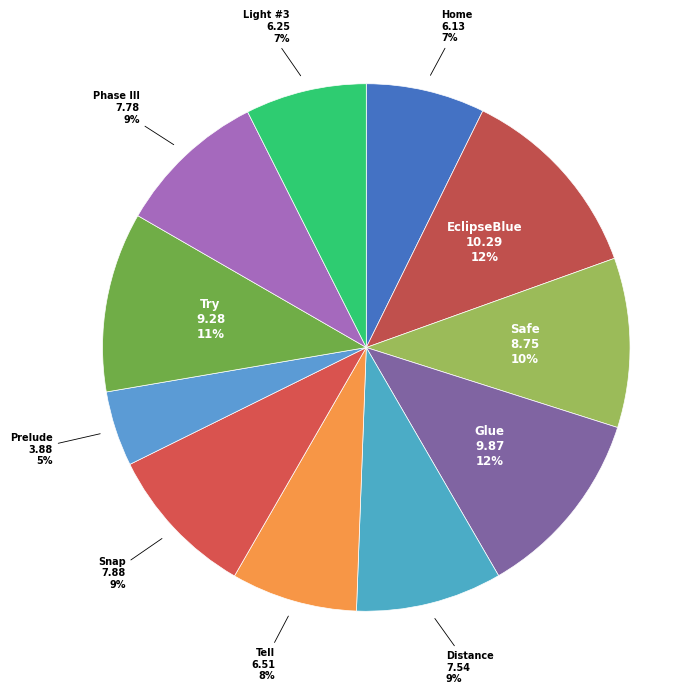

To the nearest percent, what percentage of the pie is Light #3?

7%